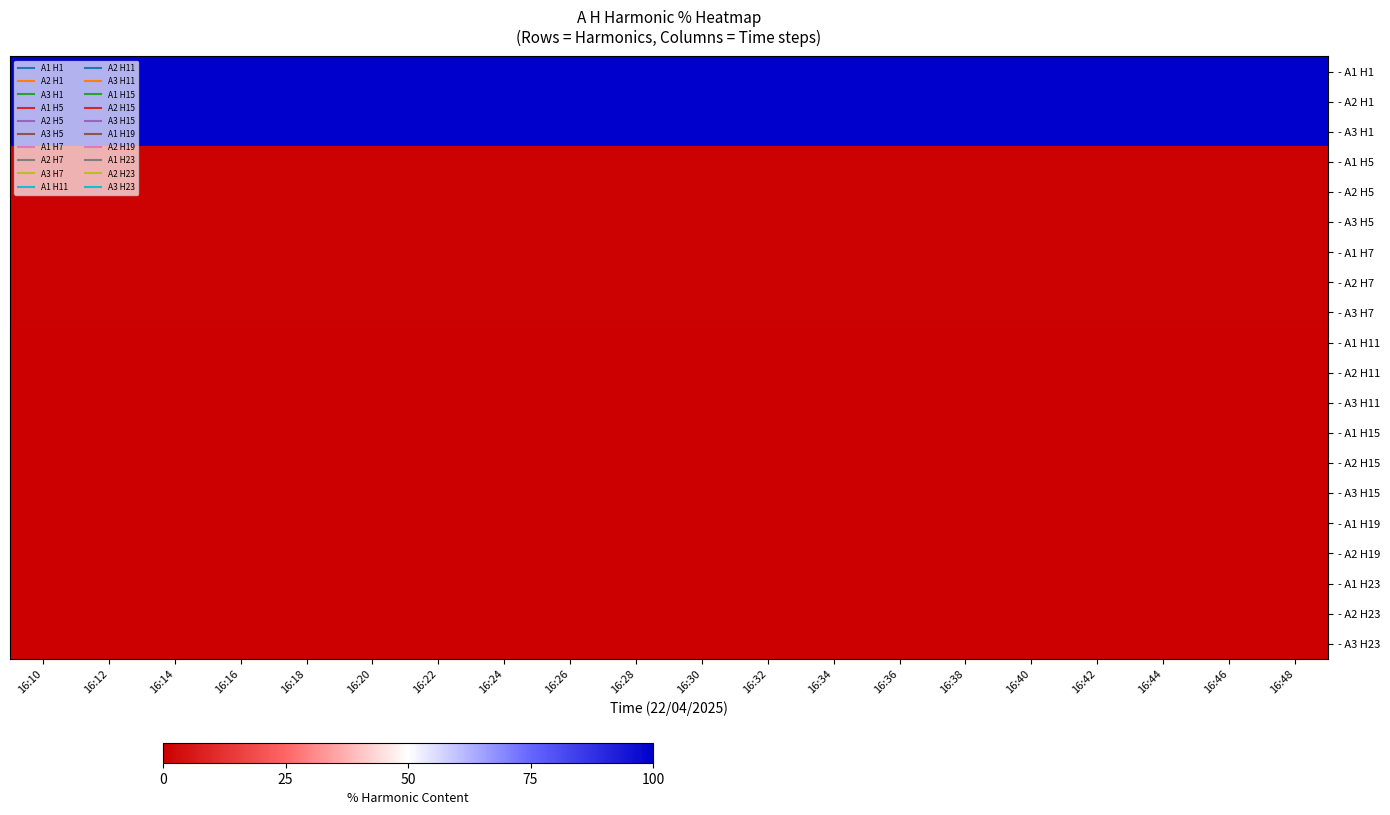

At which category is the sum across all series the highest?

16:46